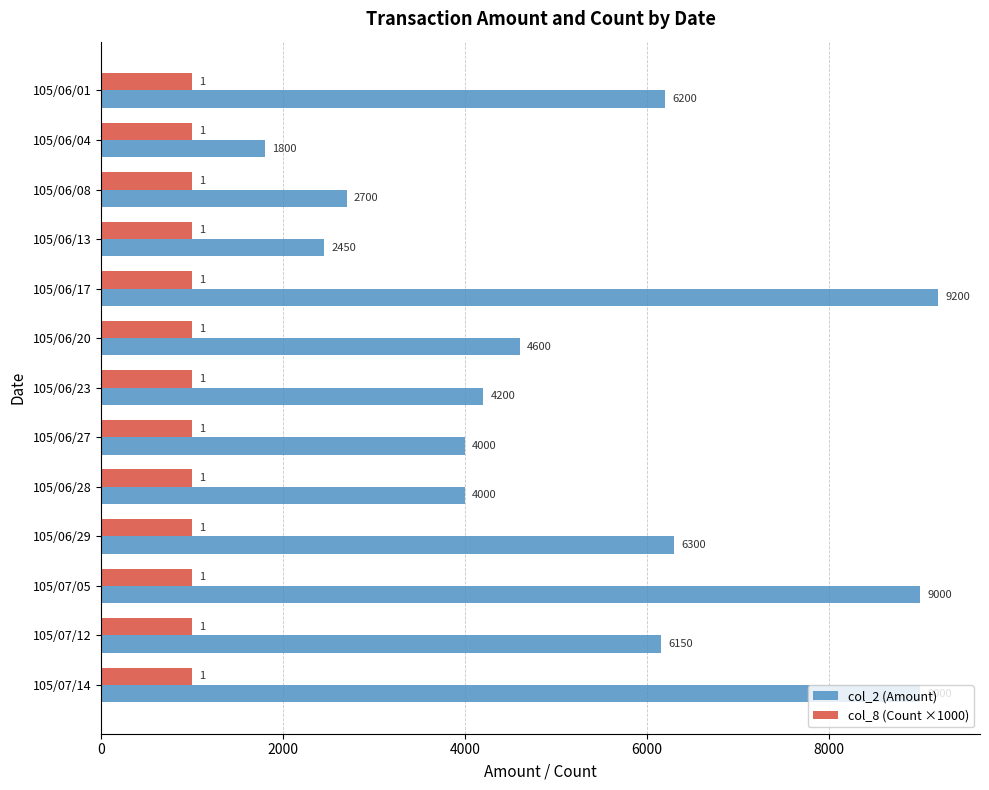

What is the sum of all col_8 (Count ×1000) values?

13000